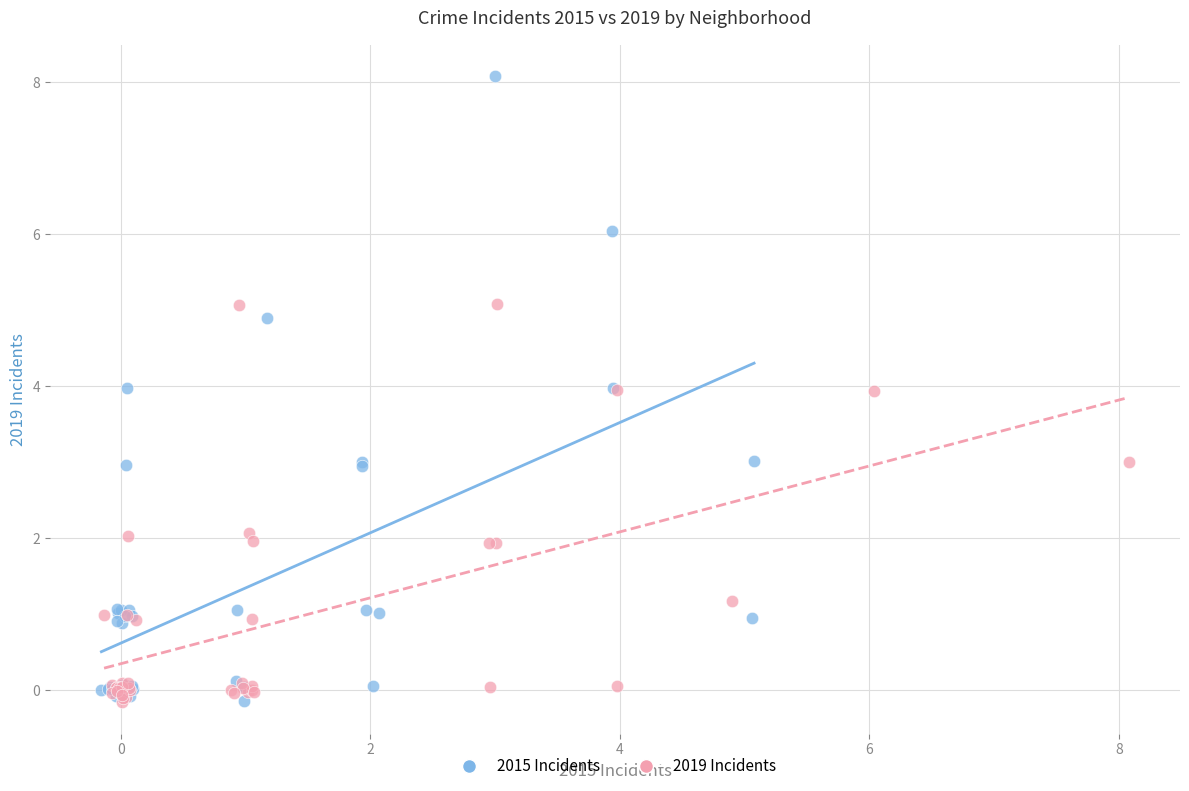

Which series has the largest Y range (max minus min)?

2015 Incidents